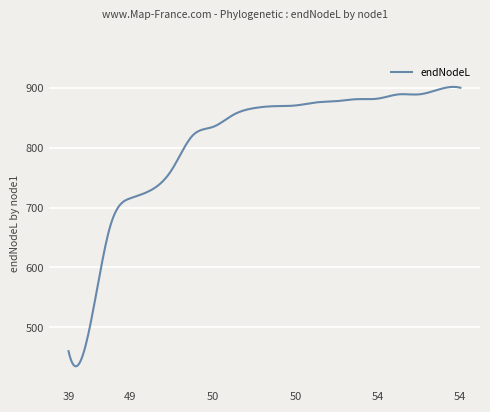

What is the smallest value displayed?

434.9